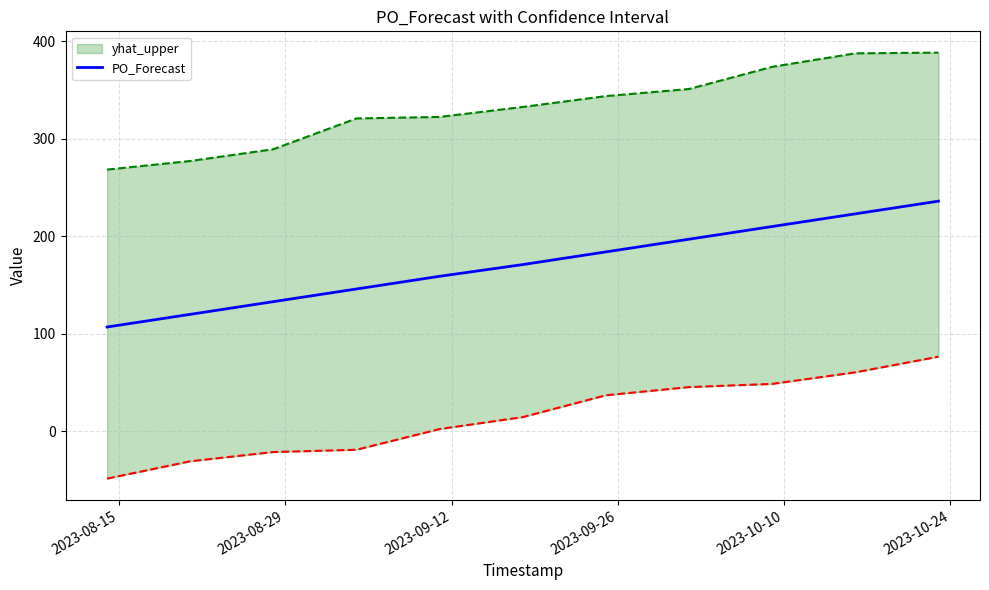

What is the difference between the maximum and second lowest values?

116